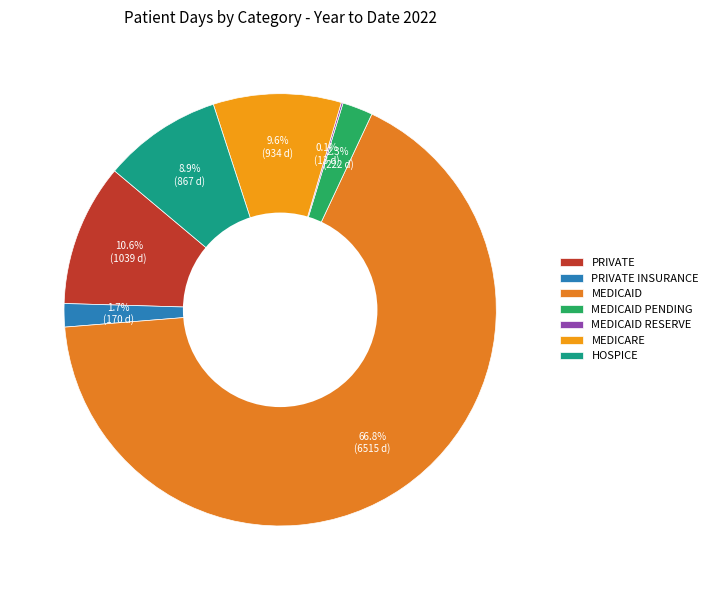

The MEDICAID slice represents 81% of the pie. True or false?

False